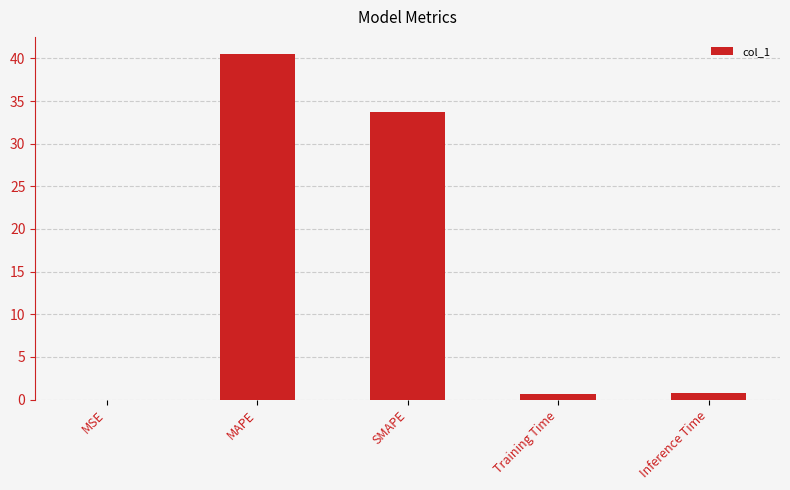

What is the greatest value displayed?

40.5